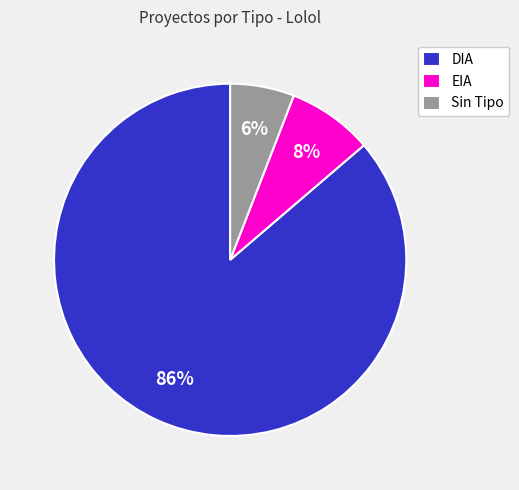

Which has a higher value, Sin Tipo or DIA?

DIA